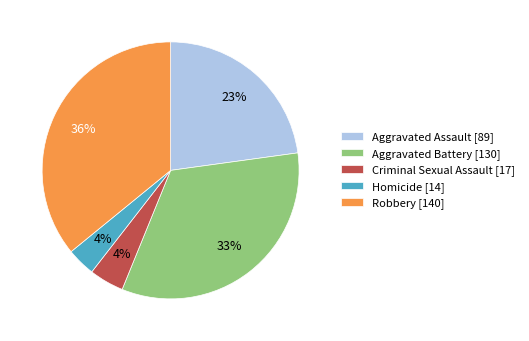

Is it true that Aggravated Assault [89] is 15% of the pie?

False